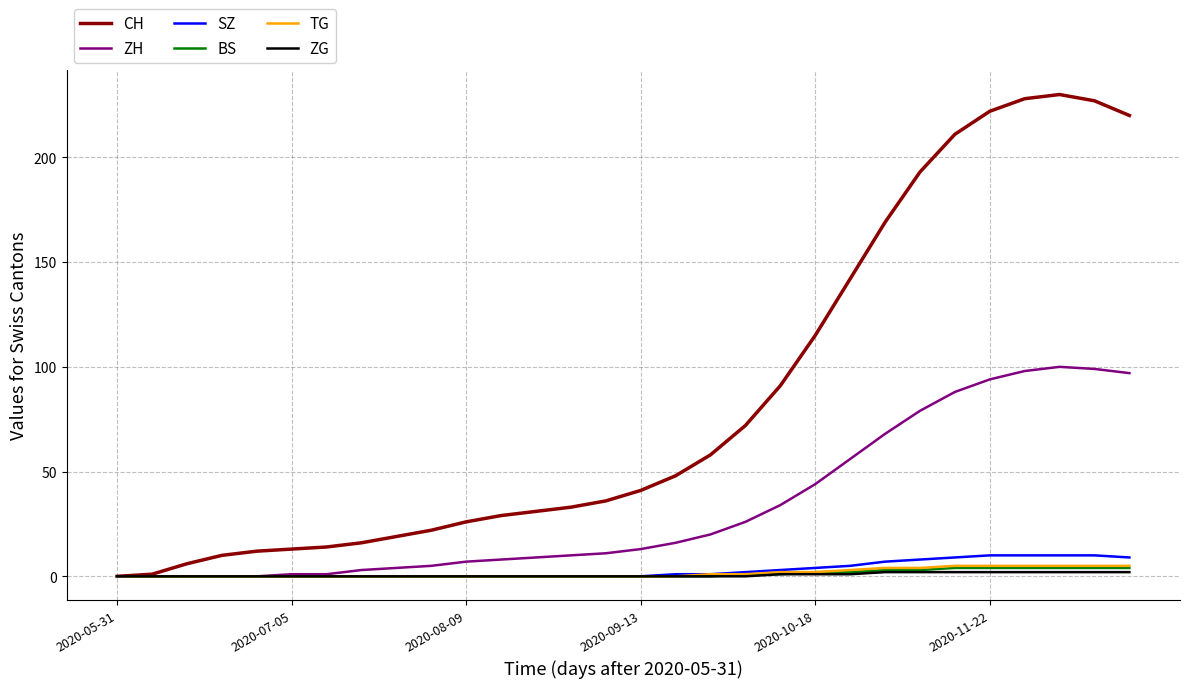

Which series has the widest spread of values?

CH